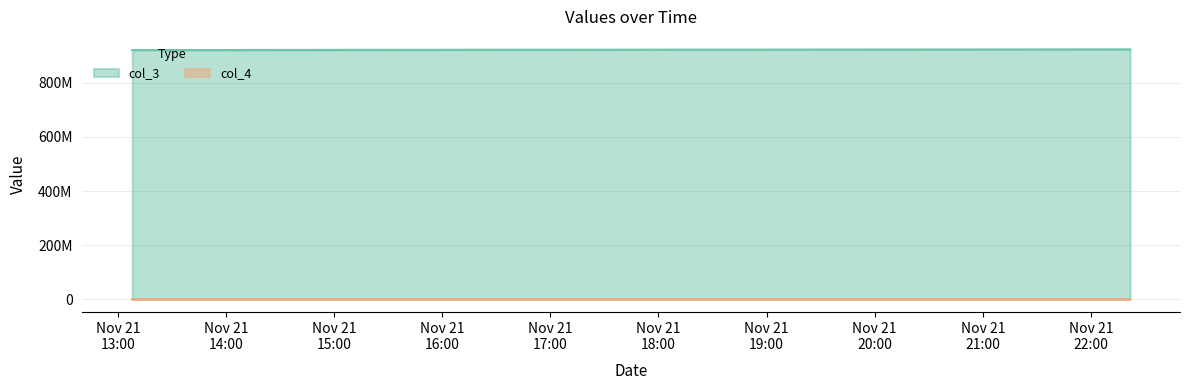

List the series in order of their overall mean, lowest first.

col_4, col_3